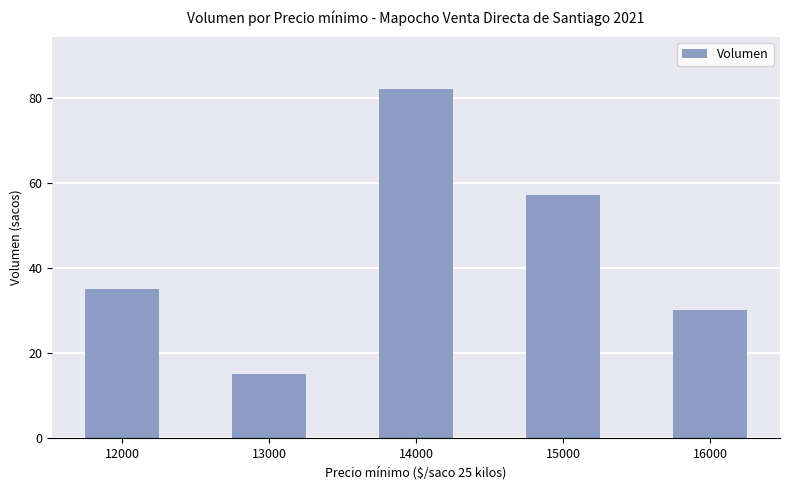

List the labels in order of value, smallest first.

13000, 16000, 12000, 15000, 14000